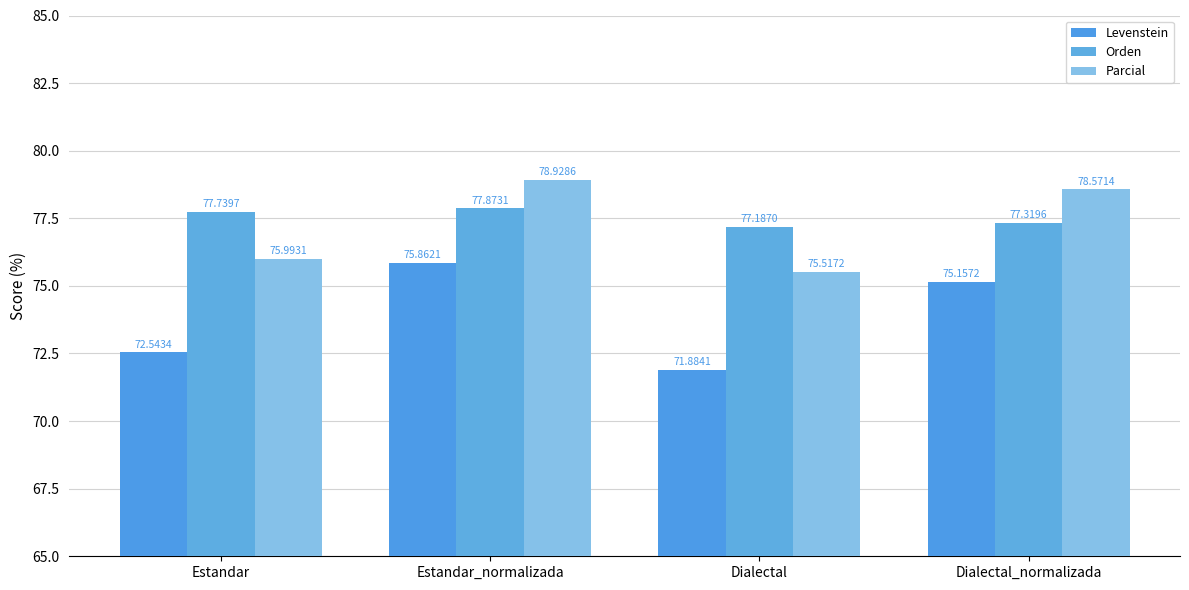

Between Estandar_normalizada and Estandar, which is larger?

Estandar_normalizada